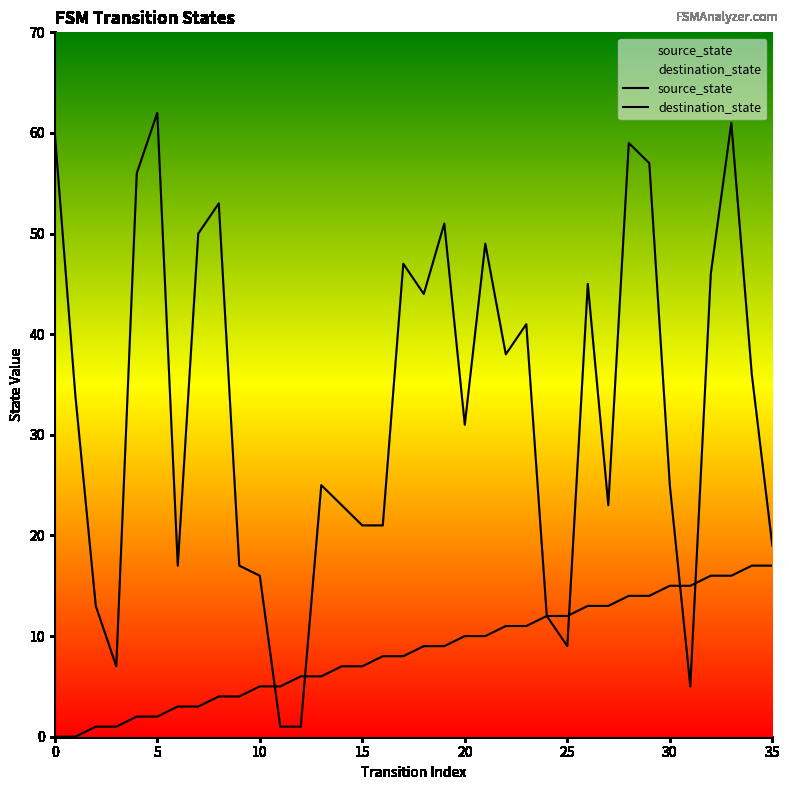

What is the spread (max minus min) of values at 22?

27